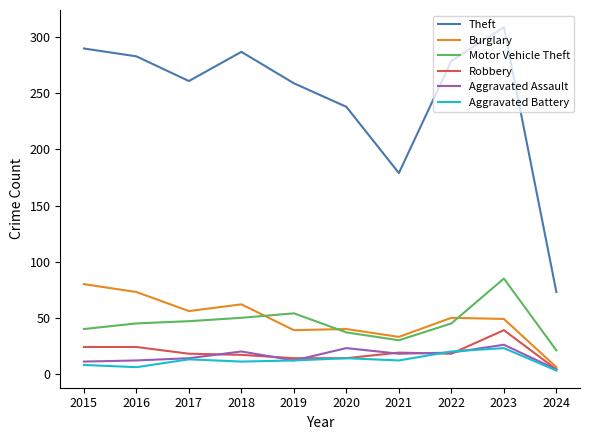

The value of Burglary at 2016 is 73. True or false?

True